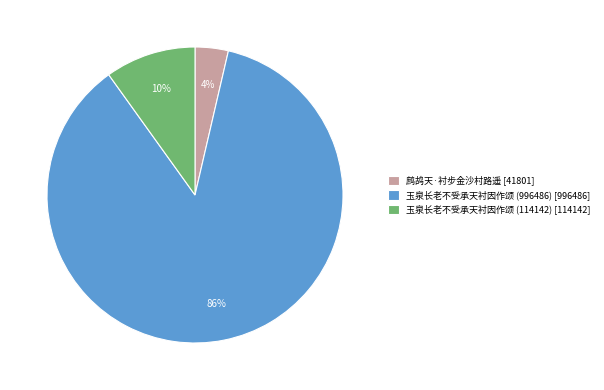

Between 玉泉长老不受承天衬因作颂 (996486) [996486] and 鹧鸪天·衬步金沙村路遥 [41801], which is larger?

玉泉长老不受承天衬因作颂 (996486) [996486]